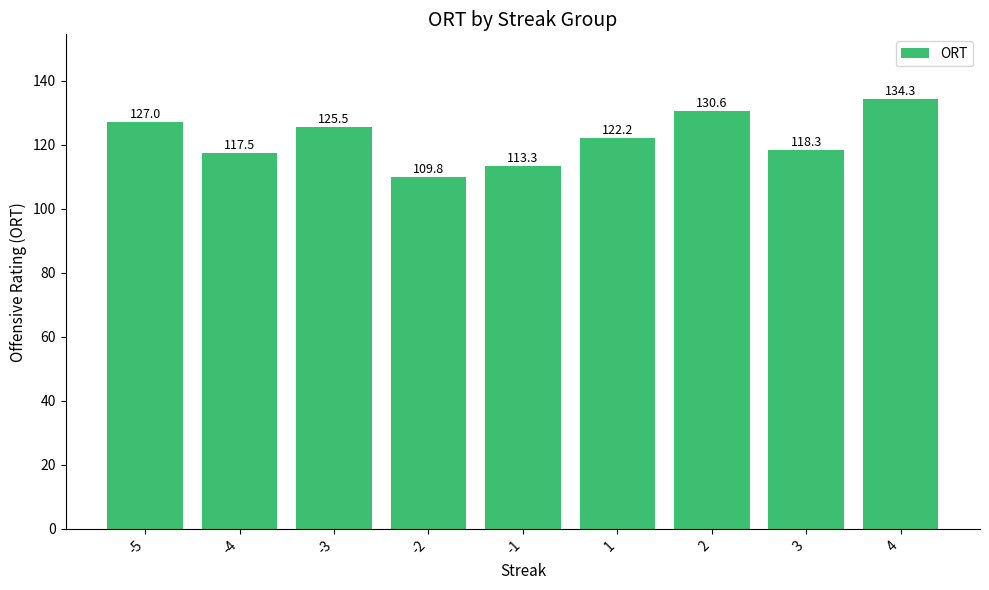

At which label does the data first exceed 122?

-5